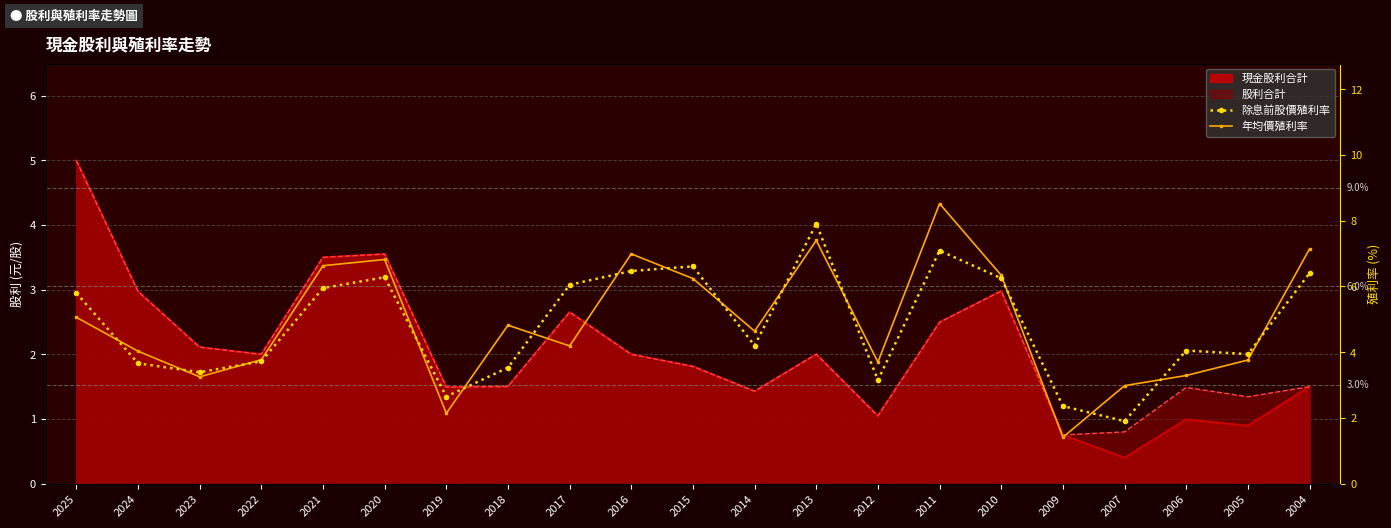

At how many categories does at least one series exceed 5?

10